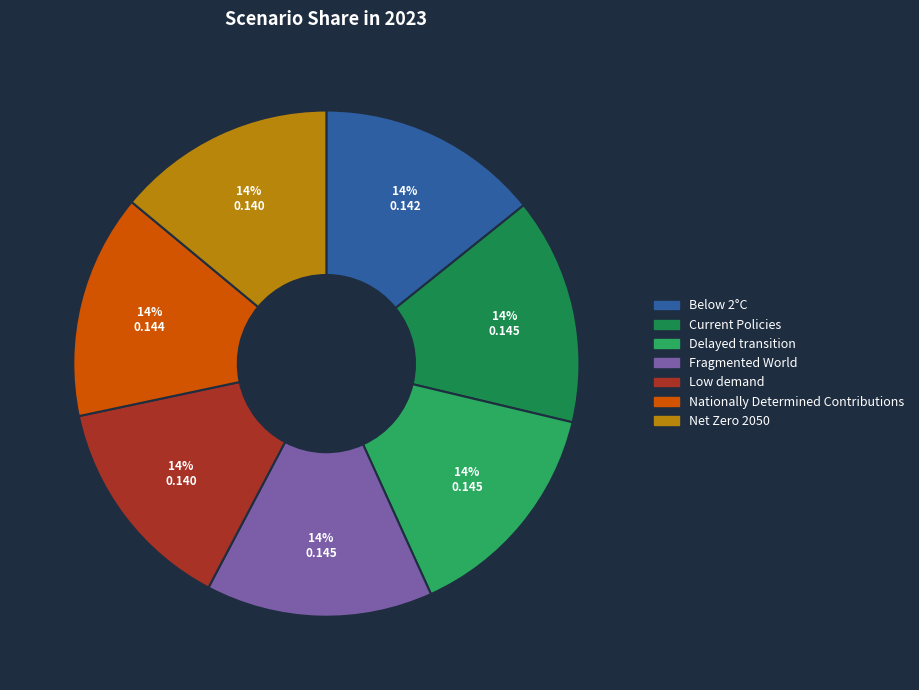

To the nearest percent, what is the difference between the Low demand and Current Policies slice percentages?

1%